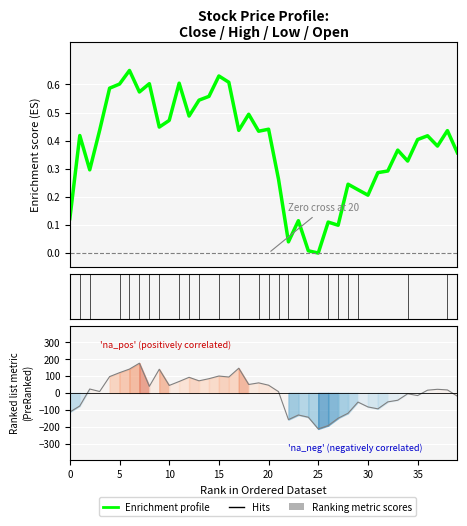

How many lines are shown in the chart?

2